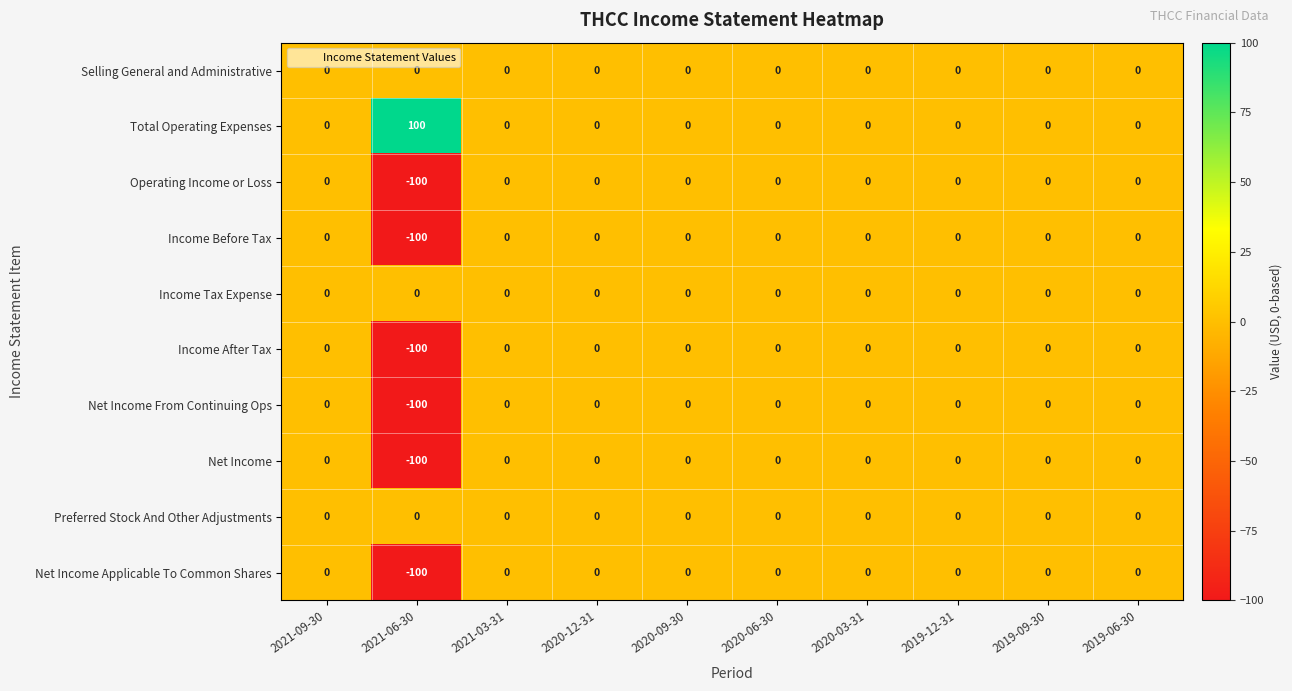

The Net Income series shows 0 at 2020-03-31. True or false?

True